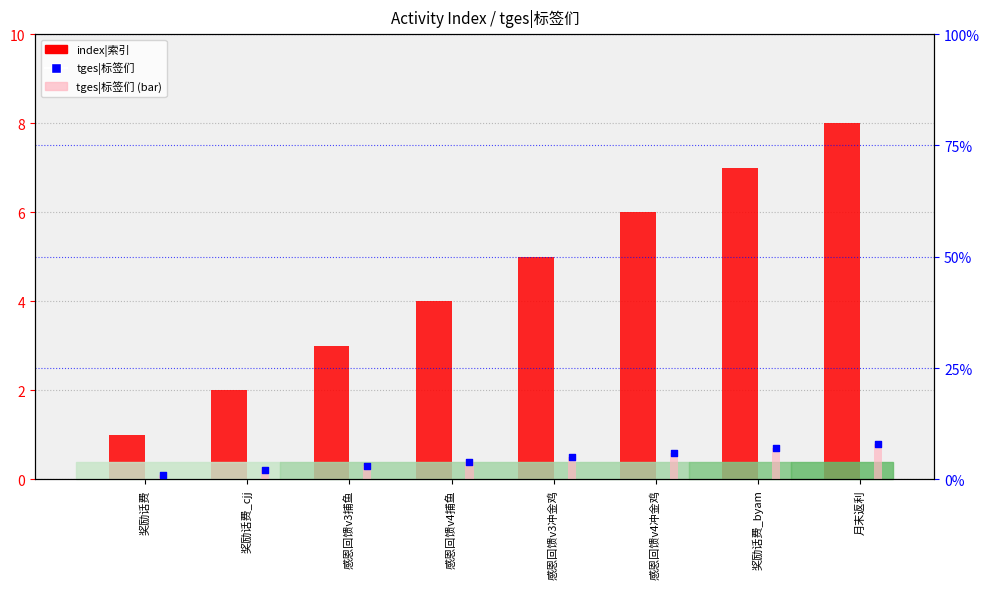

What is the total value across all series at 奖励话费_cjj?

6